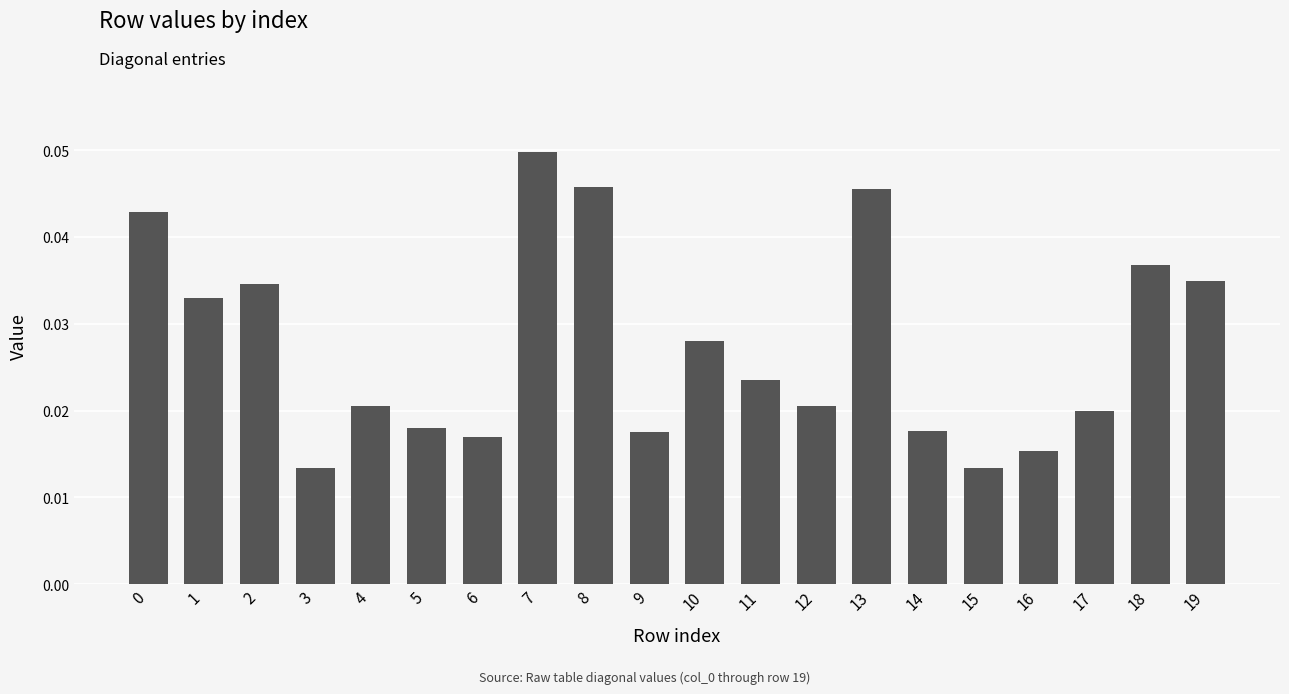

Which label corresponds to the largest value in the chart?

7